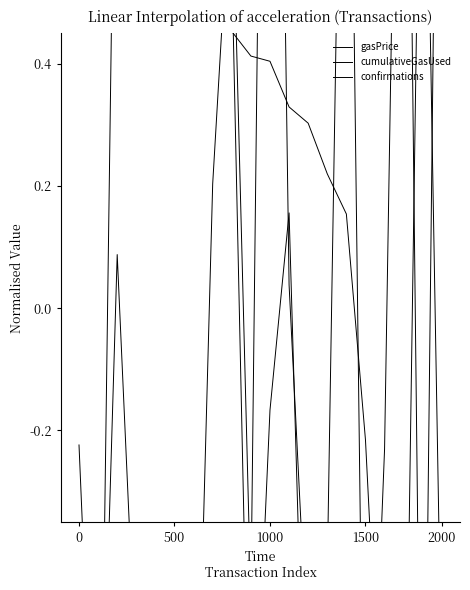

How many values in cumulativeGasUsed are above zero?

8